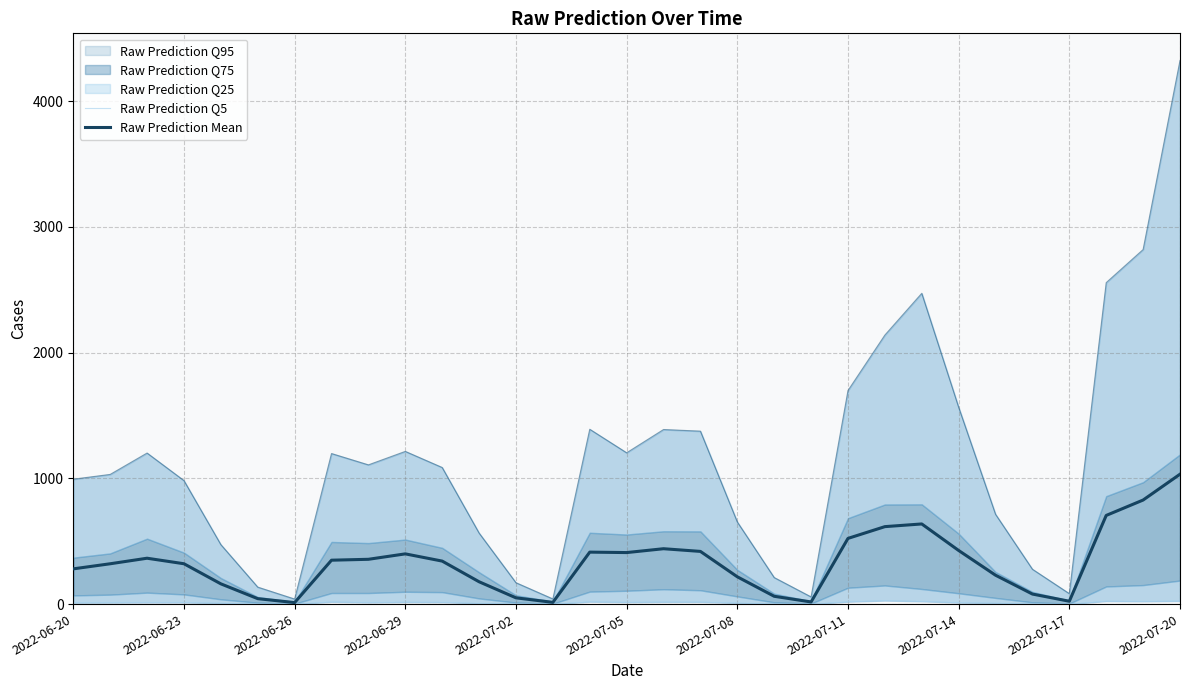

What is the sum of all Raw Prediction Q5 values?

369.0